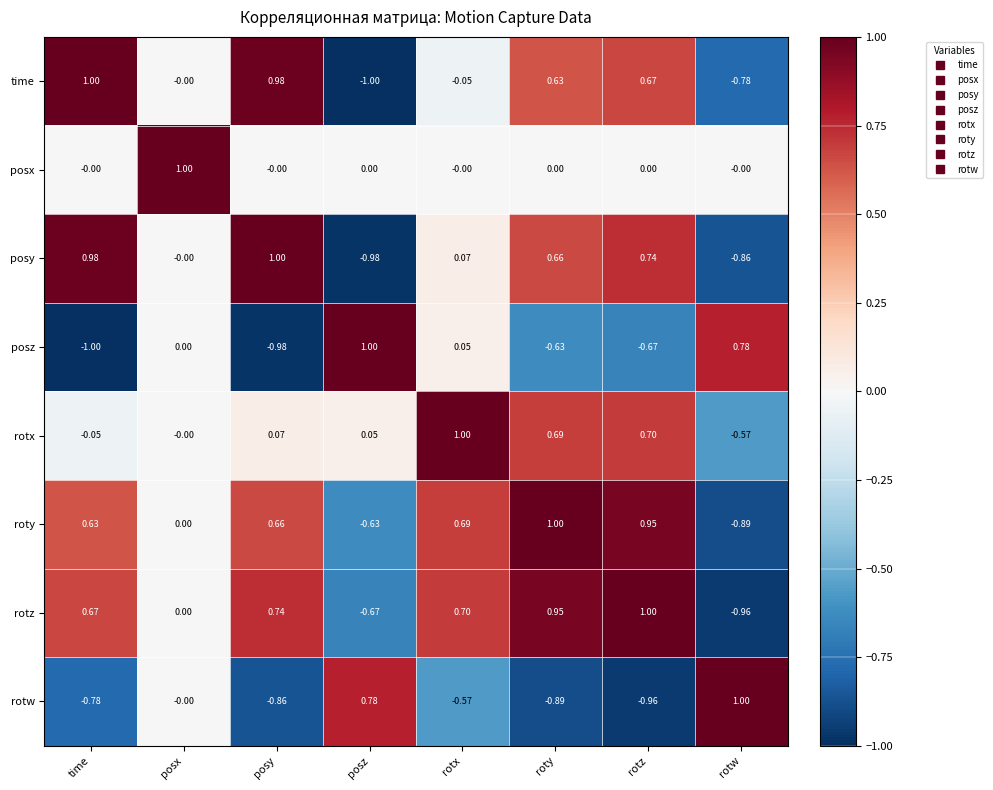

How many data points does each series have?

8